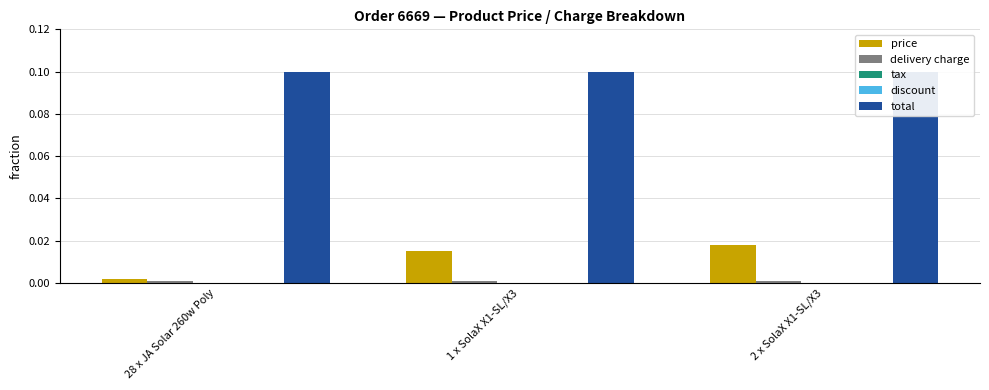

What is the maximum value shown in the chart?

0.1